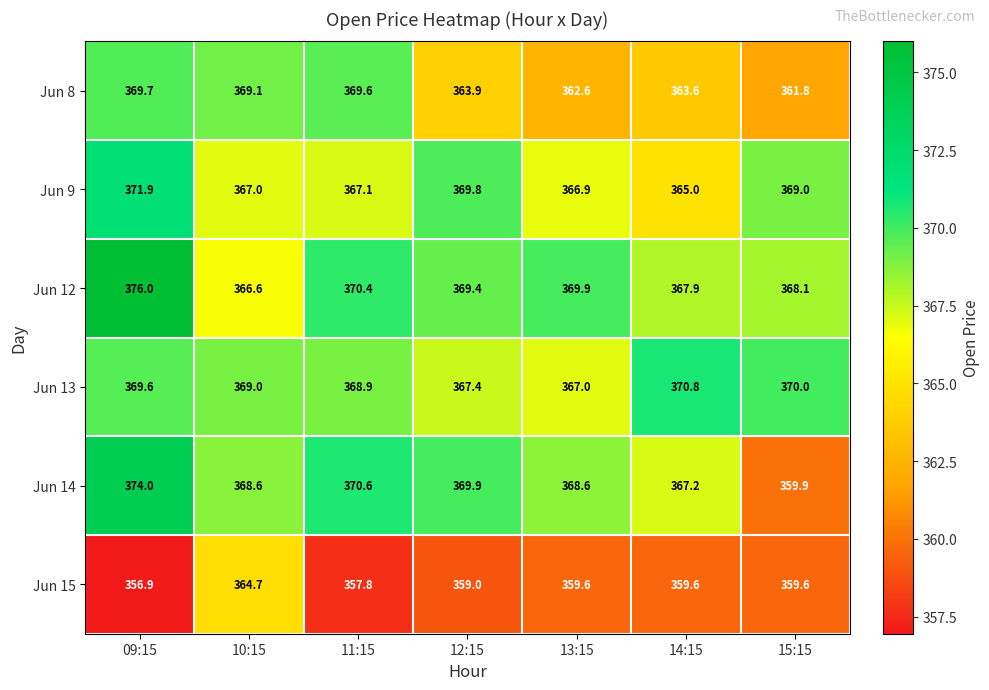

How many categories are shown in the chart?

7